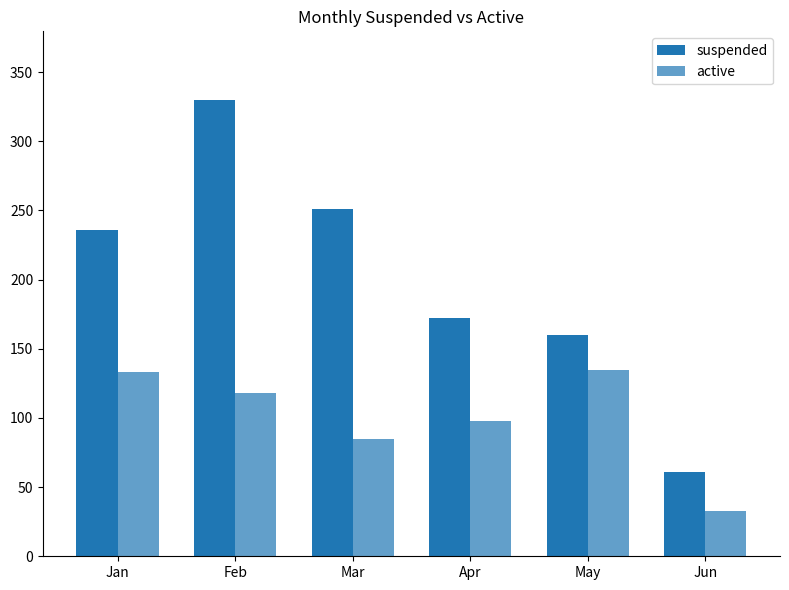

Is it true that suspended equals 238 at May?

False